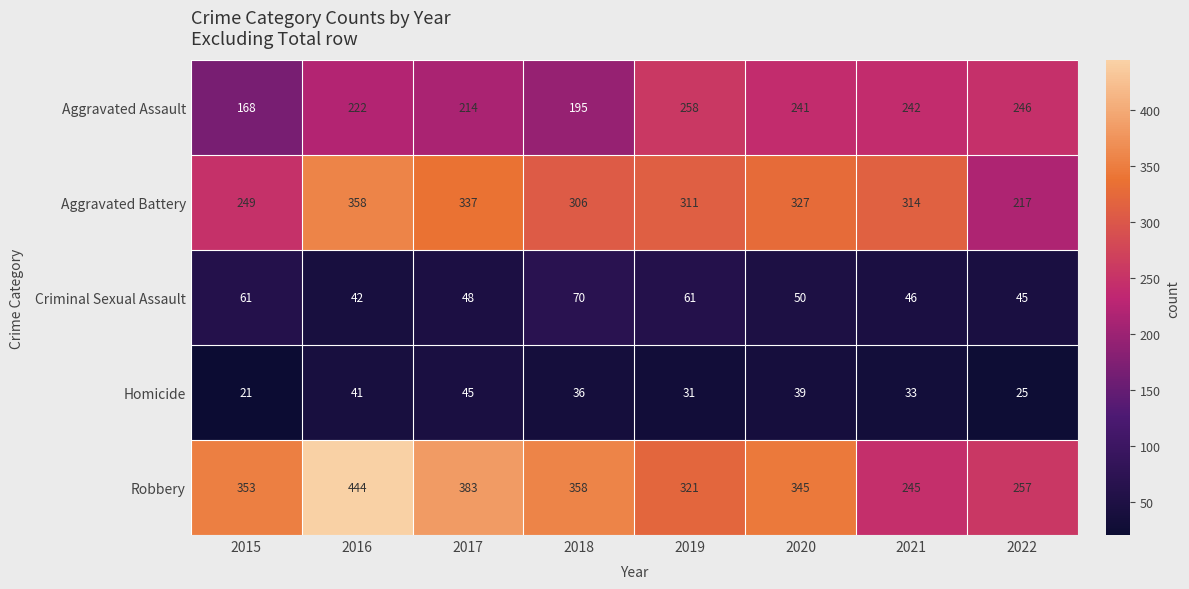

What is the smallest value displayed?

21